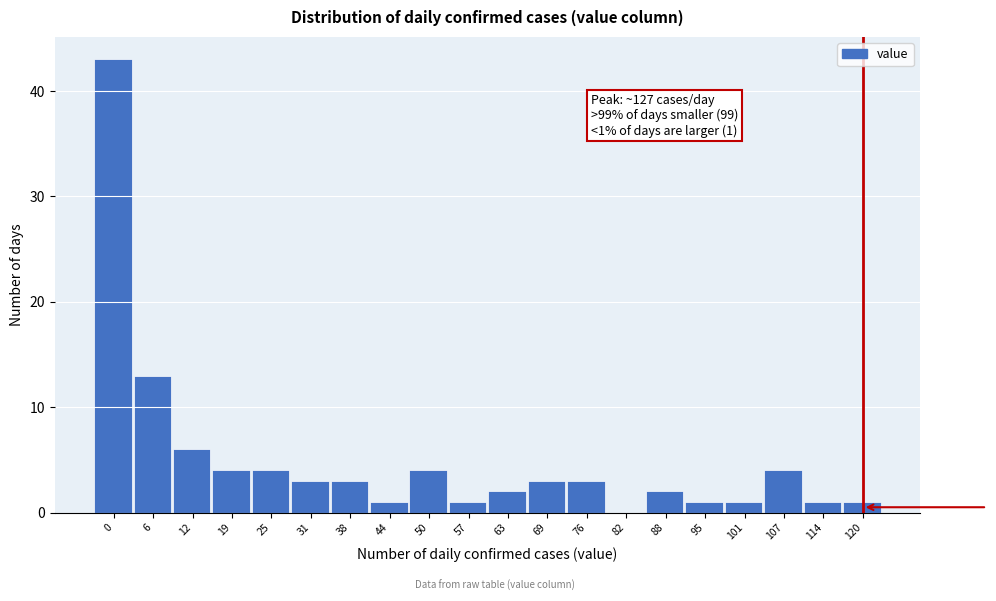

Reading left to right, what are all the values shown in this chart?

0=43	6=13	12=6	19=4	25=4	31=3	38=3	44=1	50=4	57=1	63=2	69=3	76=3	82=0	88=2	95=1	101=1	107=4	114=1	120=1